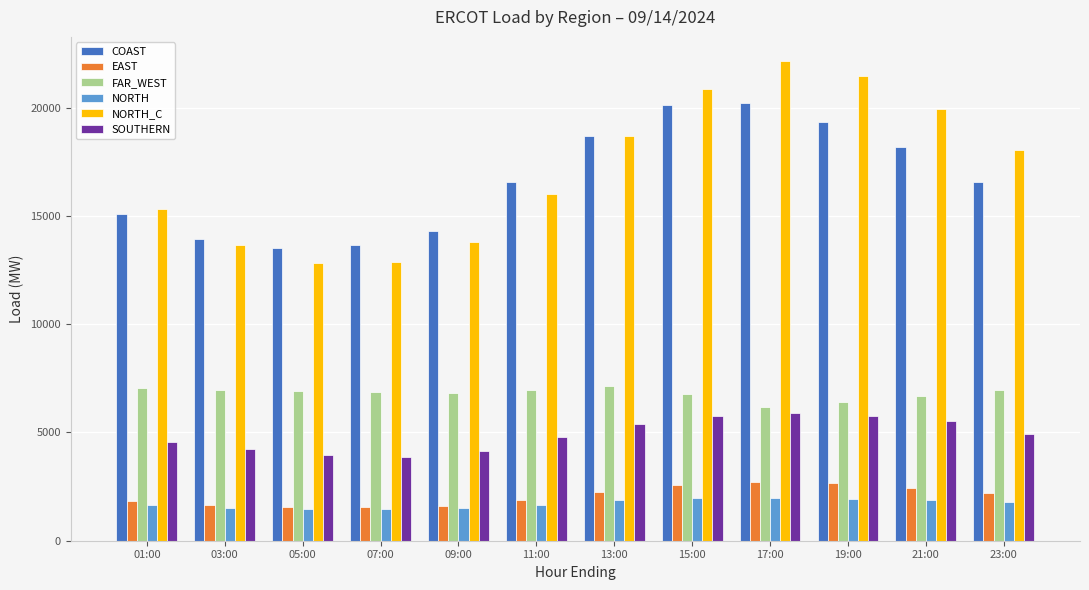

Rank the series by their maximum value, from lowest to highest.

NORTH, EAST, SOUTHERN, FAR_WEST, COAST, NORTH_C